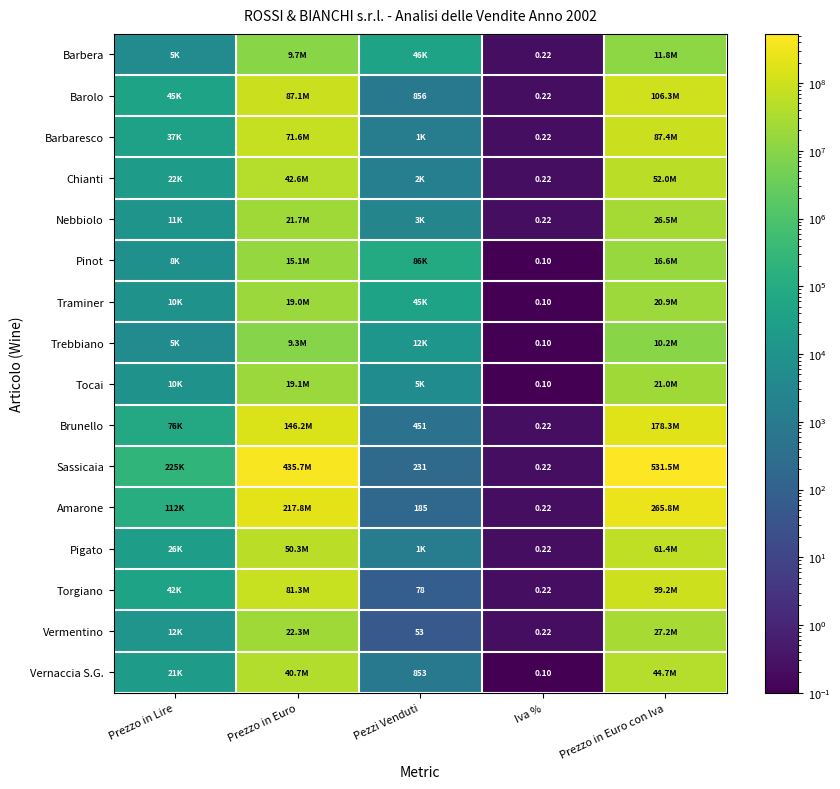

What is the total value across all series at Iva %?

2.9